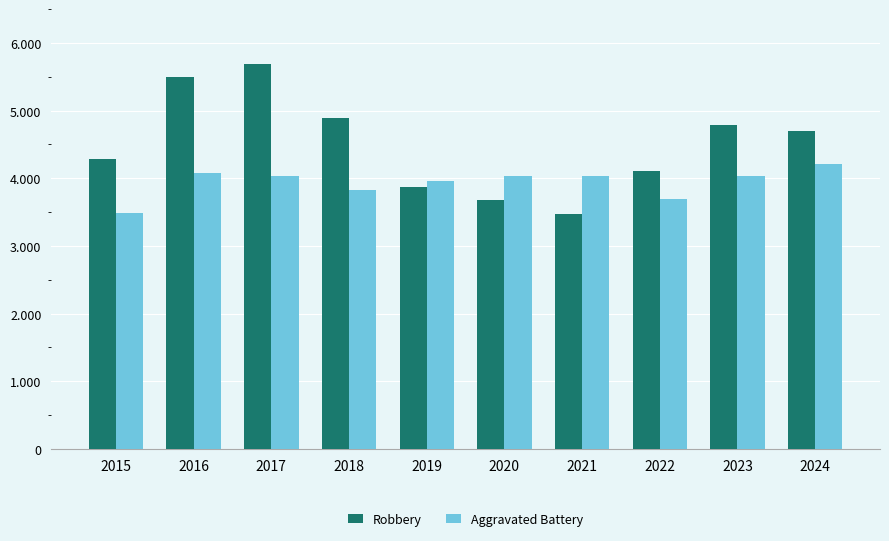

The value of Aggravated Battery at 2023 is 4038. True or false?

True